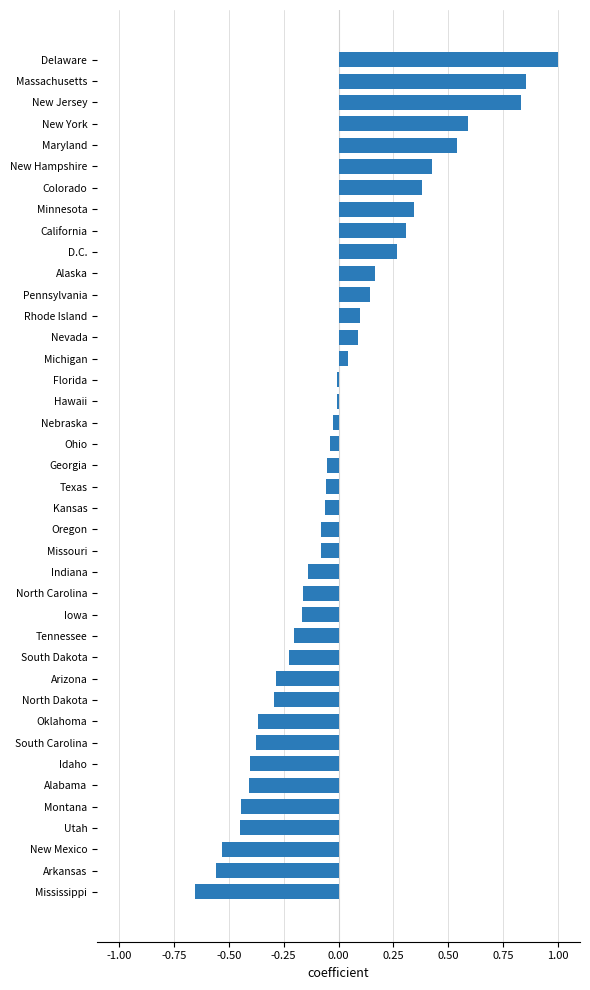

At which category does the chart reach its peak across all series?

Delaware